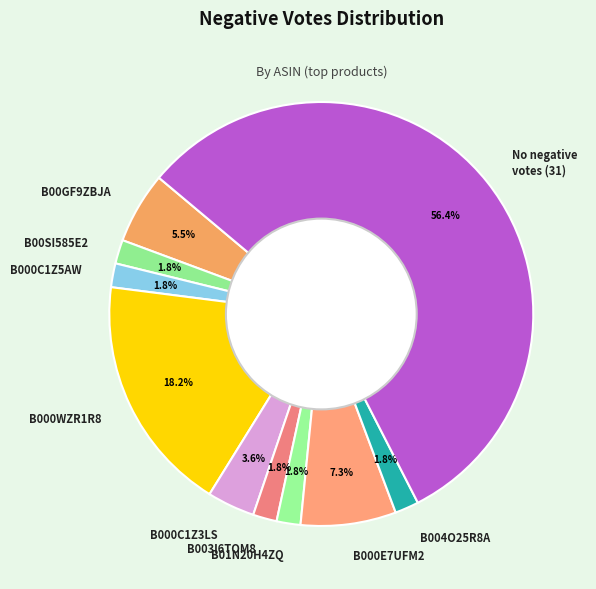

Is the sum of B00GF9ZBJA and B01N20H4ZQ greater than half?

No